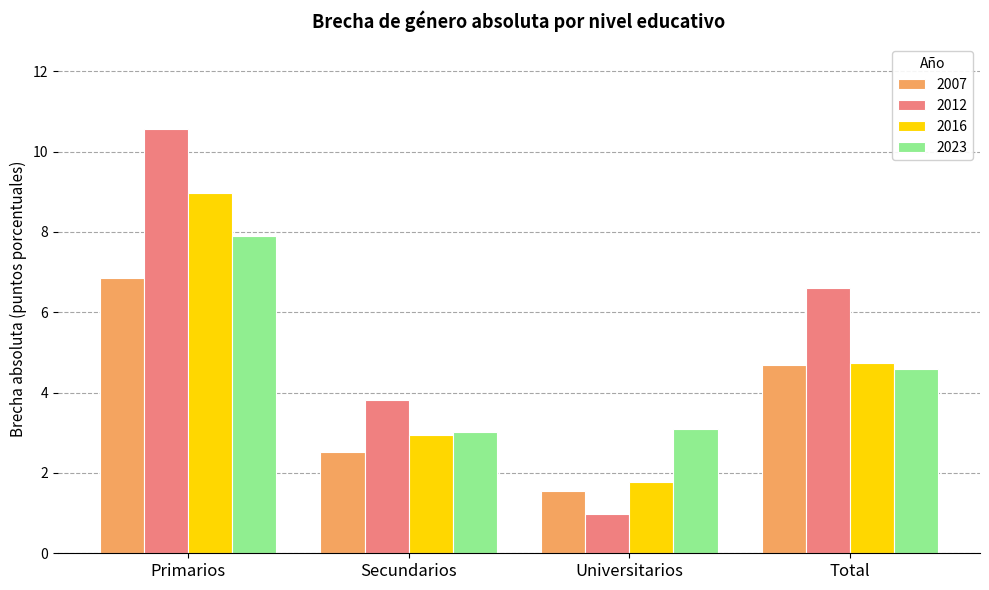

Which series changed the most between Primarios and Universitarios?

2012